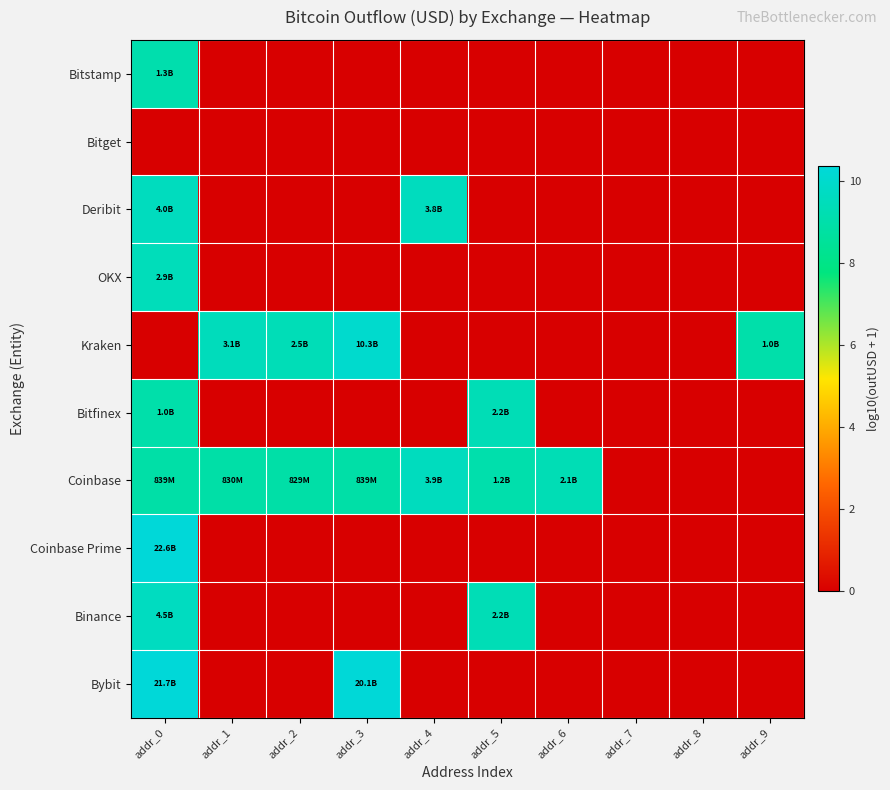

Which series changed the most between addr_2 and addr_5?

Kraken